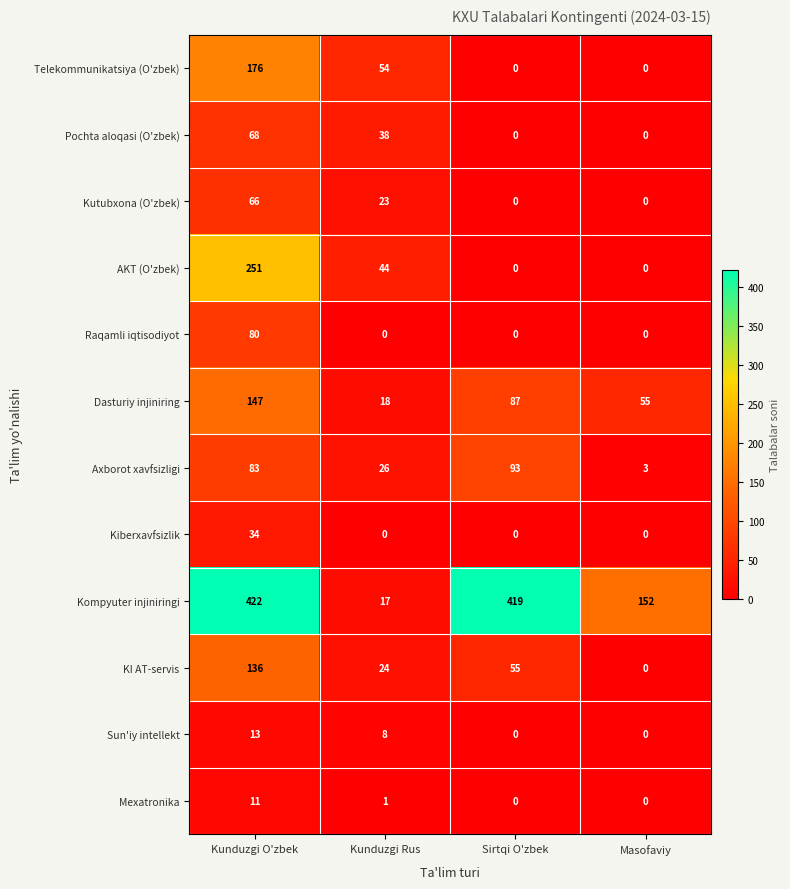

True or false: Sun'iy intellekt has a value of 13 at Kunduzgi O'zbek.

True